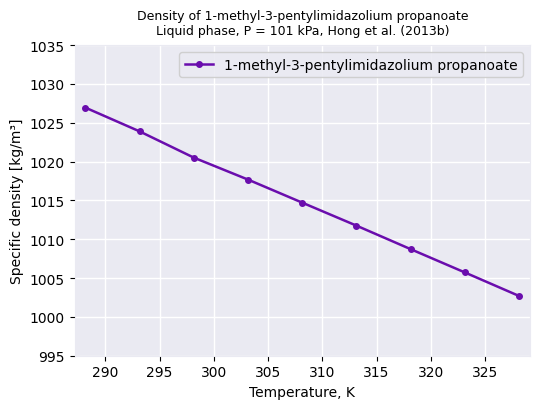

What is the greatest value displayed?

1027.0